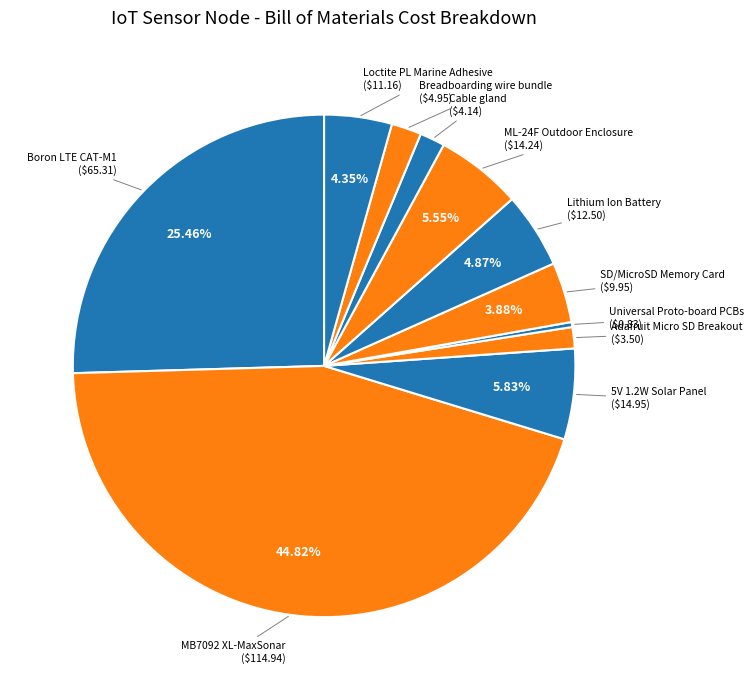

How many segments does this pie chart have?

11